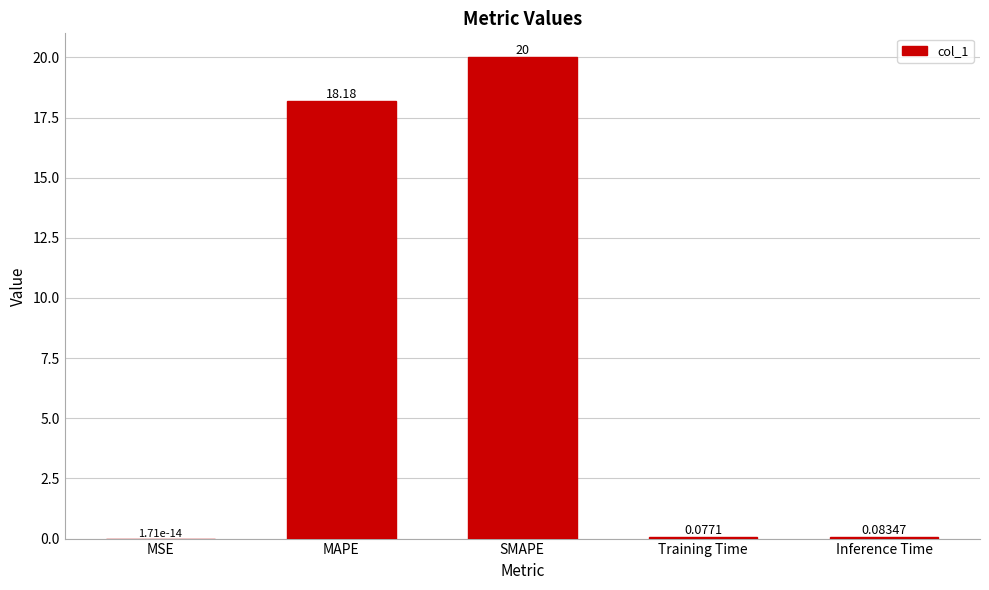

Which has a higher value, MAPE or Inference Time?

MAPE